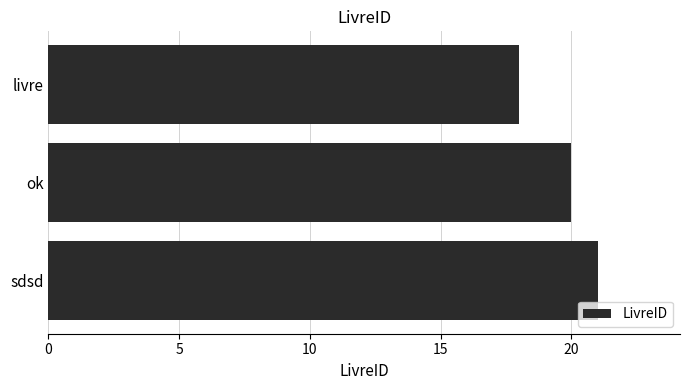

What is the smallest value displayed?

18